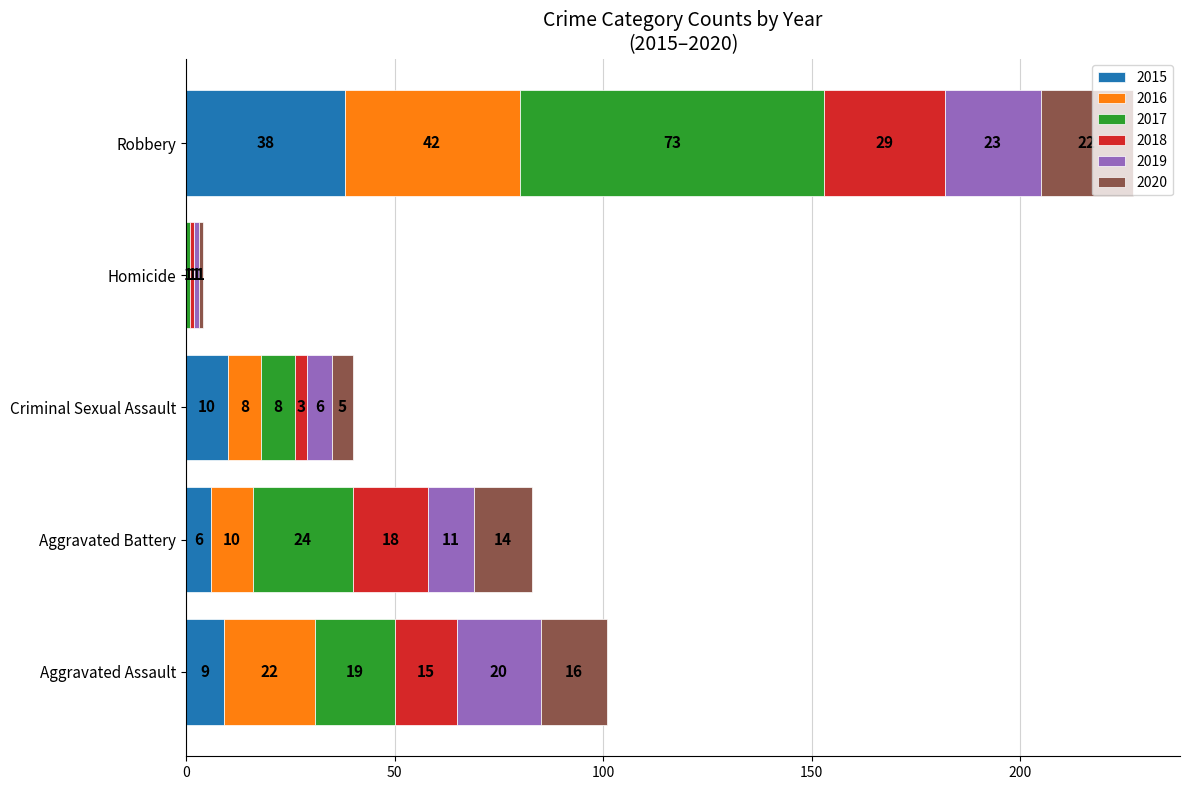

What is the total value across all series at Aggravated Assault?

101